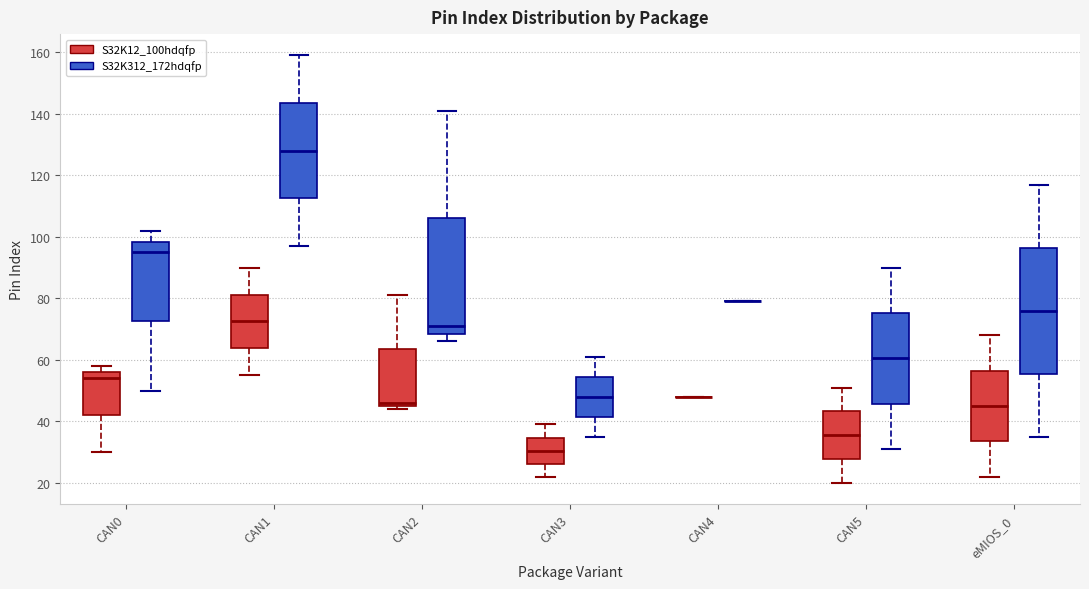

Reading left to right, read every box against the y-axis: the position of its median line, the range the box covers, and the ends of its whiskers. The values are not printed on the chart, so give them approximately, as read against the axis.

CAN0 (S32K12_100hdqfp): median 54, box 42 to 56, whiskers 30 to 58
CAN0 (S32K312_172hdqfp): median 96, box 72 to 98, whiskers 50 to 102
CAN1 (S32K12_100hdqfp): median 72, box 64 to 82, whiskers 56 to 90
CAN1 (S32K312_172hdqfp): median 128, box 112 to 144, whiskers 98 to 160
CAN2 (S32K12_100hdqfp): median 46 (just above the box's lower edge), box 46 to 64, whiskers 44 to 82
CAN2 (S32K312_172hdqfp): median 72, box 68 to 106, whiskers 66 to 142
CAN3 (S32K12_100hdqfp): median 30, box 26 to 34, whiskers 22 to 40
CAN3 (S32K312_172hdqfp): median 48, box 42 to 54, whiskers 36 to 62
CAN4 (S32K12_100hdqfp): box collapsed to a line at 48, whiskers 48 to 48
CAN4 (S32K312_172hdqfp): box collapsed to a line at 80, whiskers 80 to 80
CAN5 (S32K12_100hdqfp): median 36, box 28 to 44, whiskers 20 to 52
CAN5 (S32K312_172hdqfp): median 60, box 46 to 76, whiskers 32 to 90
eMIOS_0 (S32K12_100hdqfp): median 46, box 34 to 56, whiskers 22 to 68
eMIOS_0 (S32K312_172hdqfp): median 76, box 56 to 96, whiskers 36 to 118